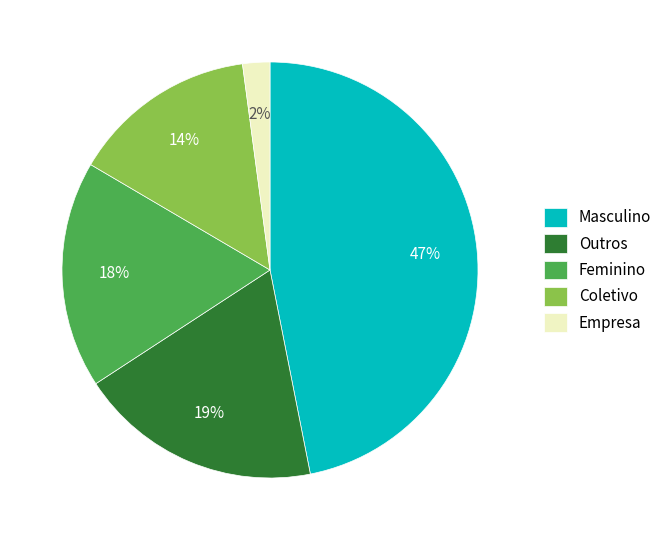

To the nearest percent, what is the combined percentage of Outros and Masculino?

66%